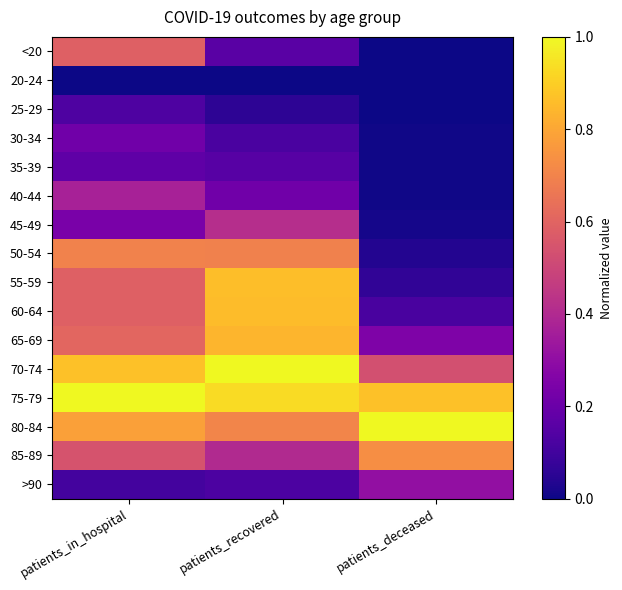

Which series has the largest total across all categories?

75-79